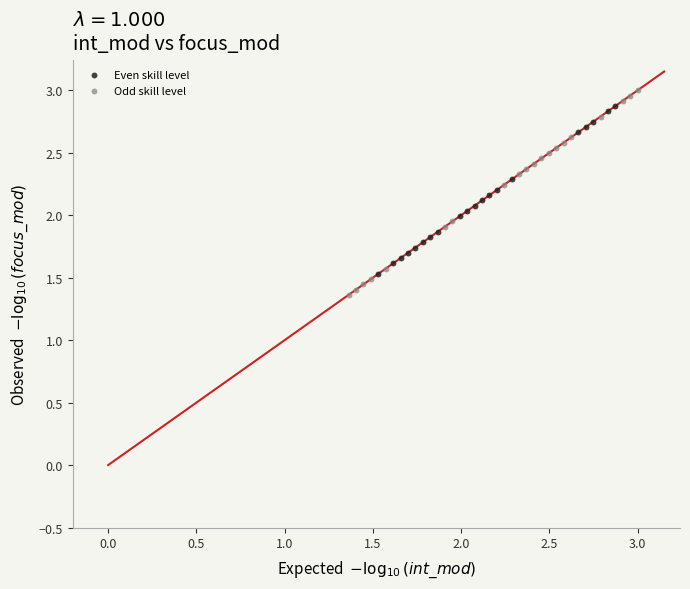

Which series contains the highest Y value?

Odd skill level